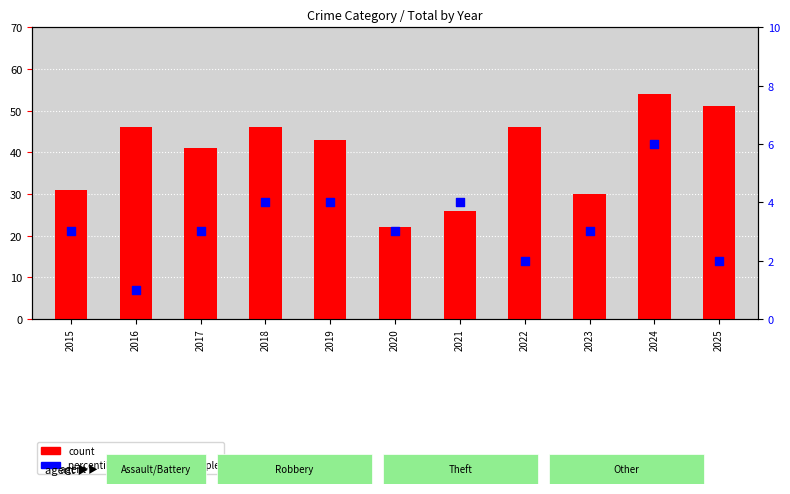

What is the total value across all series at 2021?

30